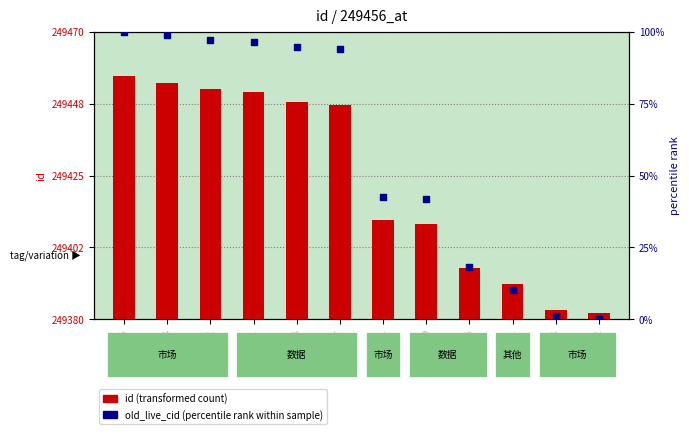

Which series has the widest spread of Y values?

old_live_cid (percentile rank within sample)